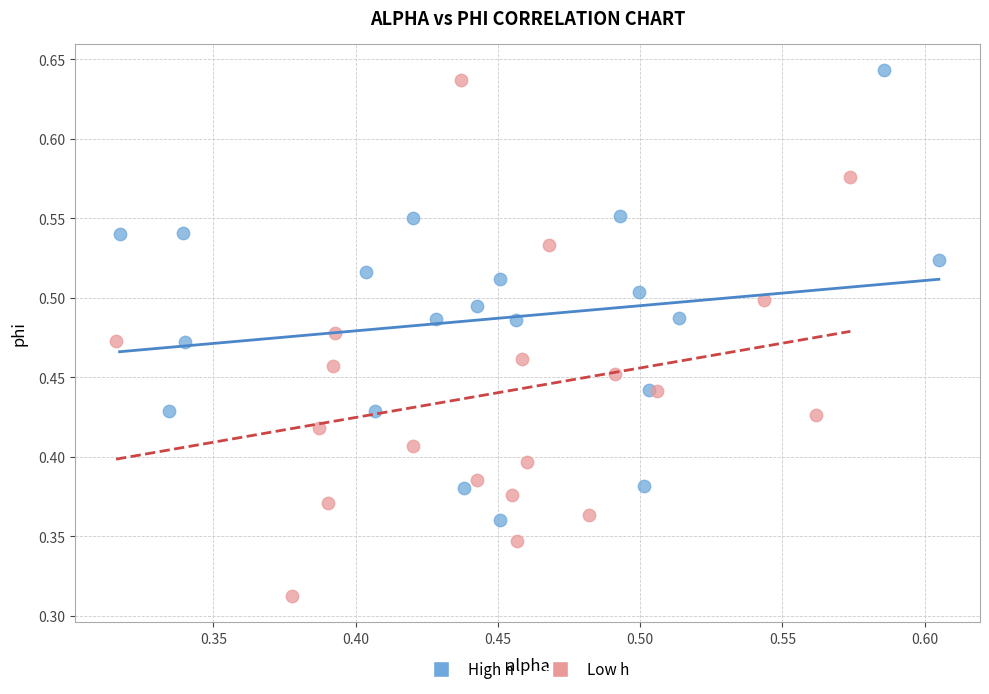

Which series has the widest spread of Y values?

Low h